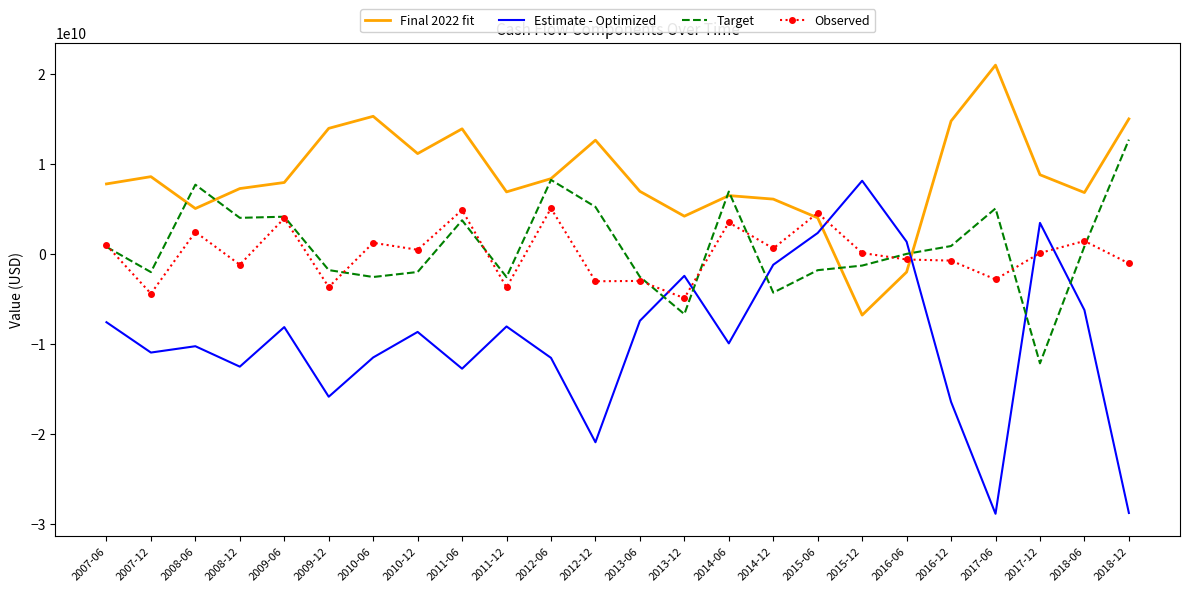

What is the difference between the highest and lowest values at 2008-12?

19792818687.1